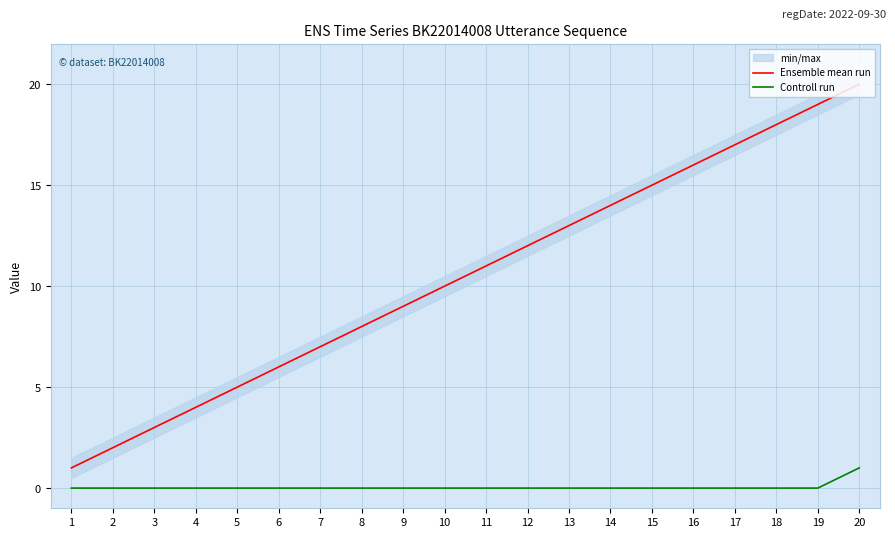

Is this an area chart (filled region under the line)?

No